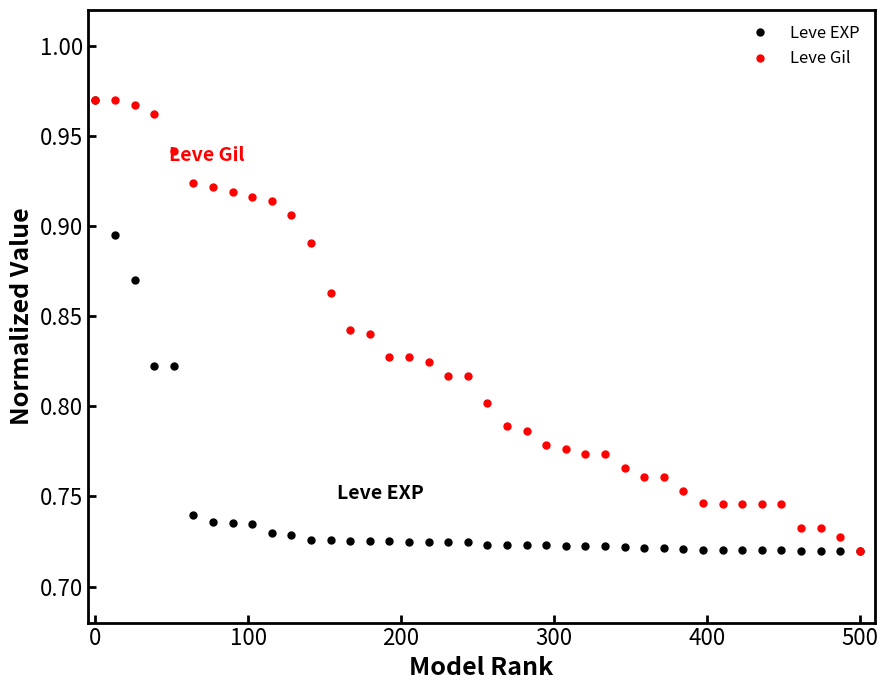

How many Leve EXP values are between 0 and 1?

40